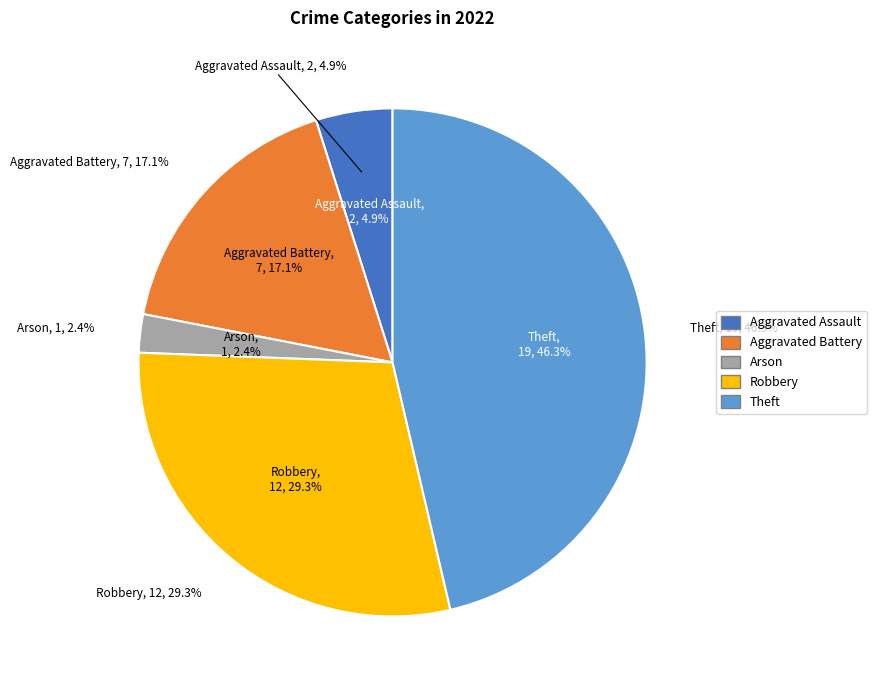

Count the number of slices in the pie.

5